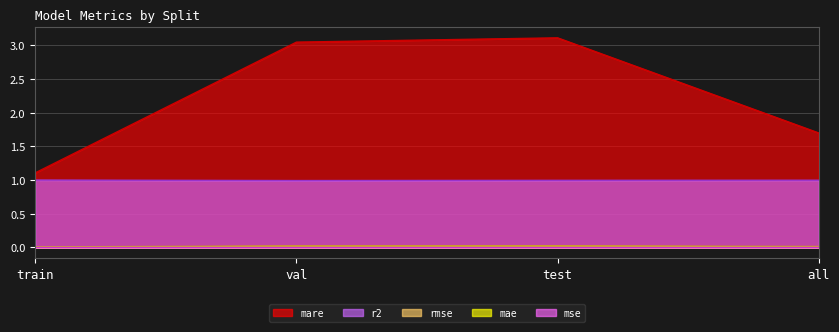

What position from the left is train?

1